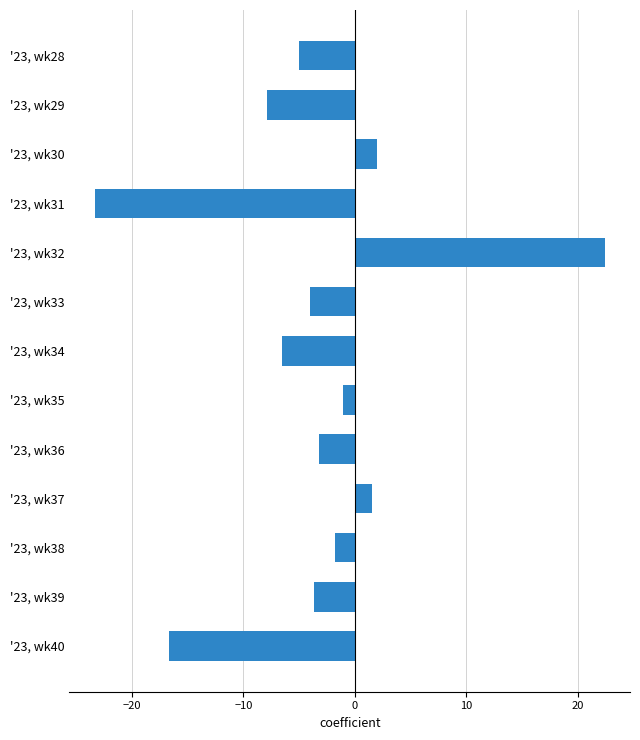

Is it true that the value at '23, wk31 is -23.3?

True